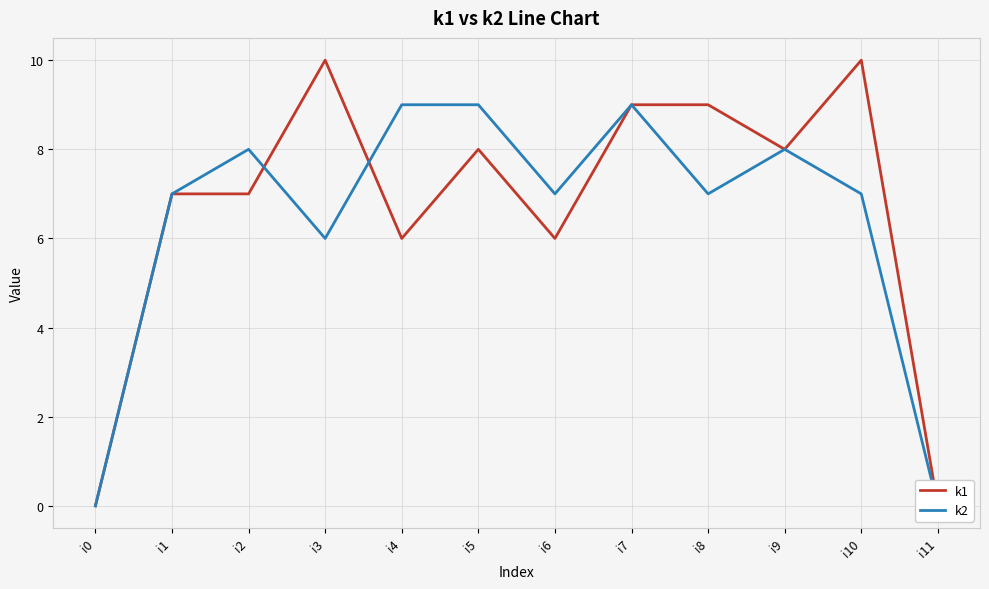

Which series has the largest range (max minus min)?

k1